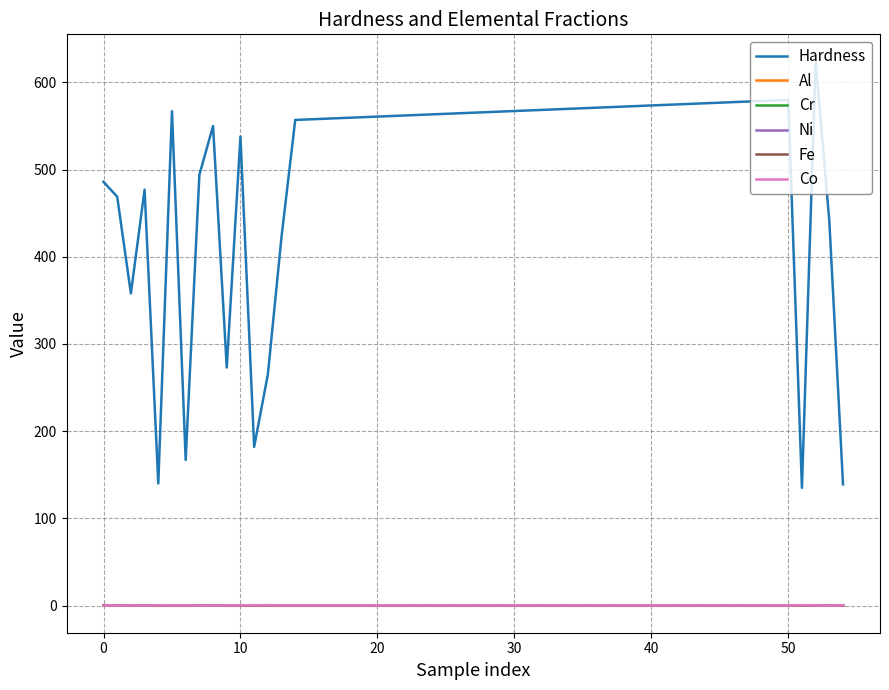

What is the lowest value of the Hardness series?

135.0